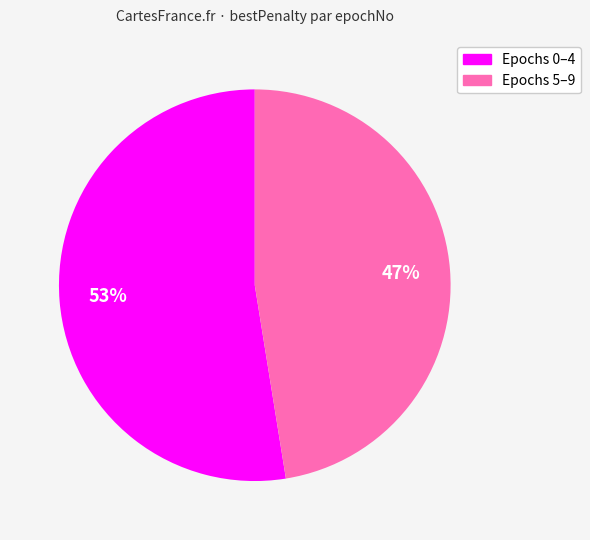

To the nearest percent, what is the average slice percentage?

50%